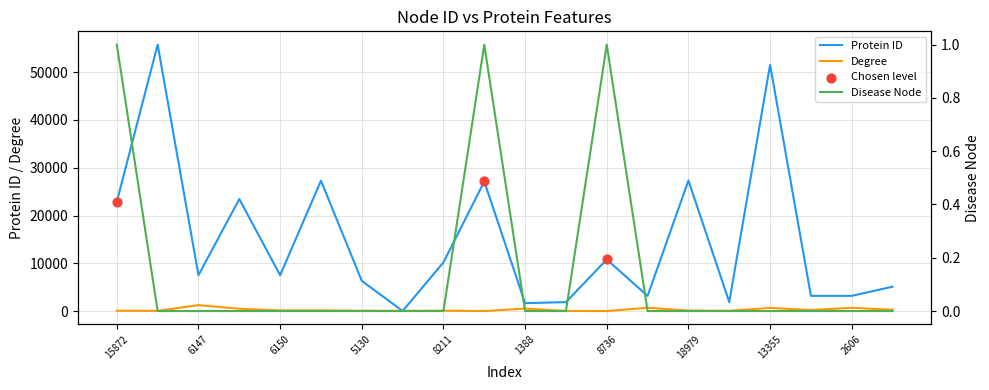

Which series has the largest total across all categories?

Protein ID